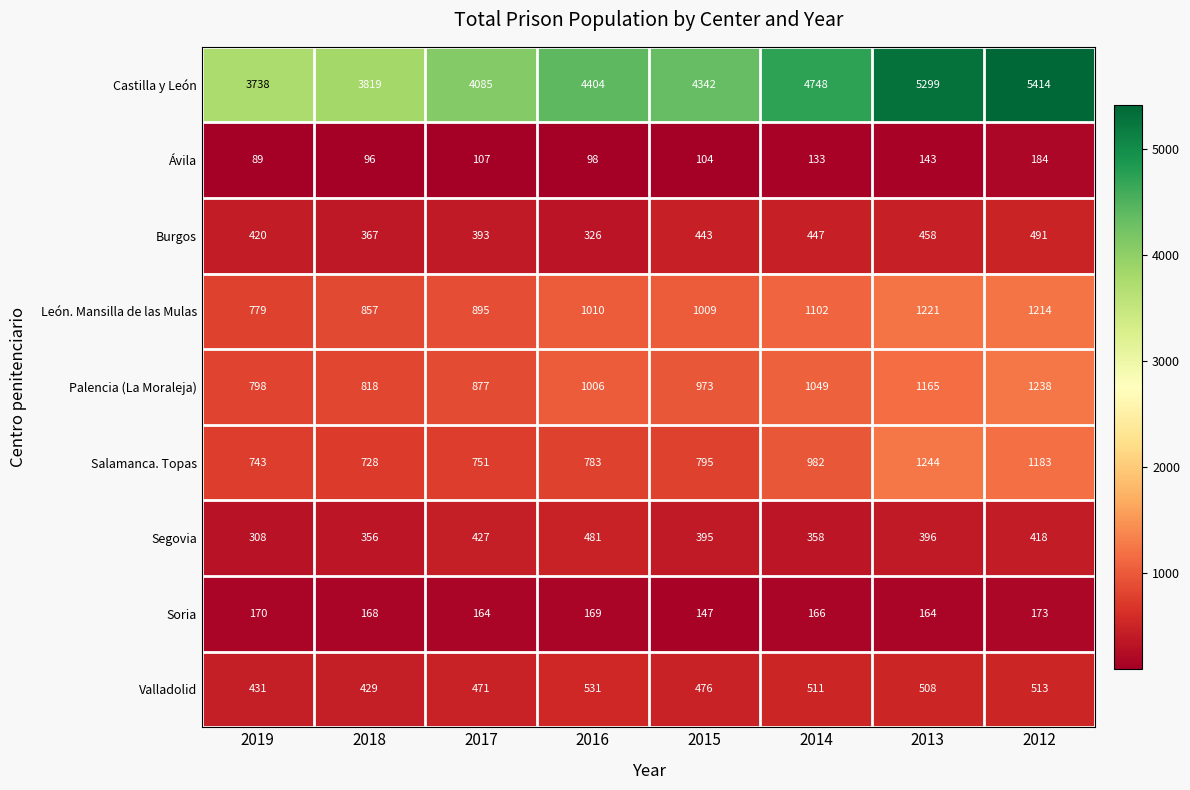

At which label does Valladolid first exceed 508?

2016